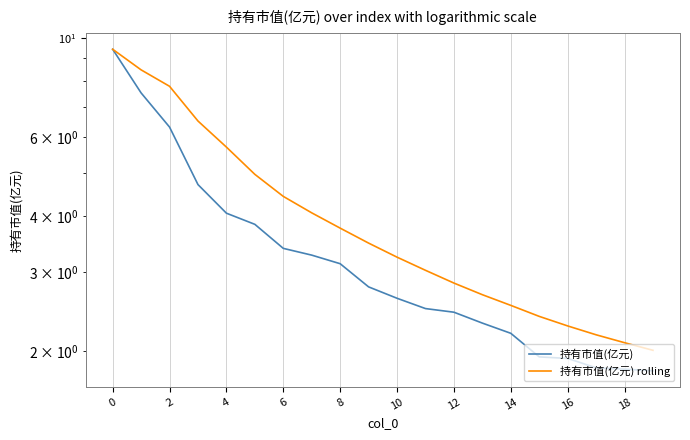

Which series has the widest spread of values?

持有市值(亿元)